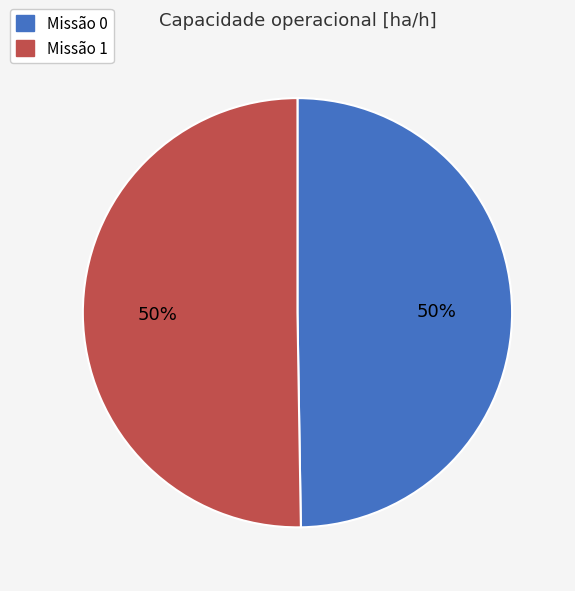

To the nearest percent, what is the average slice percentage?

50%